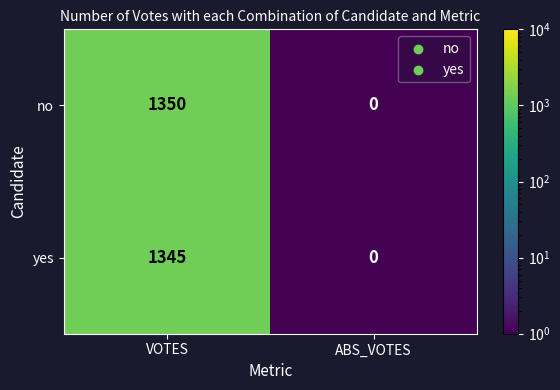

What is the sum of all no values?

1350